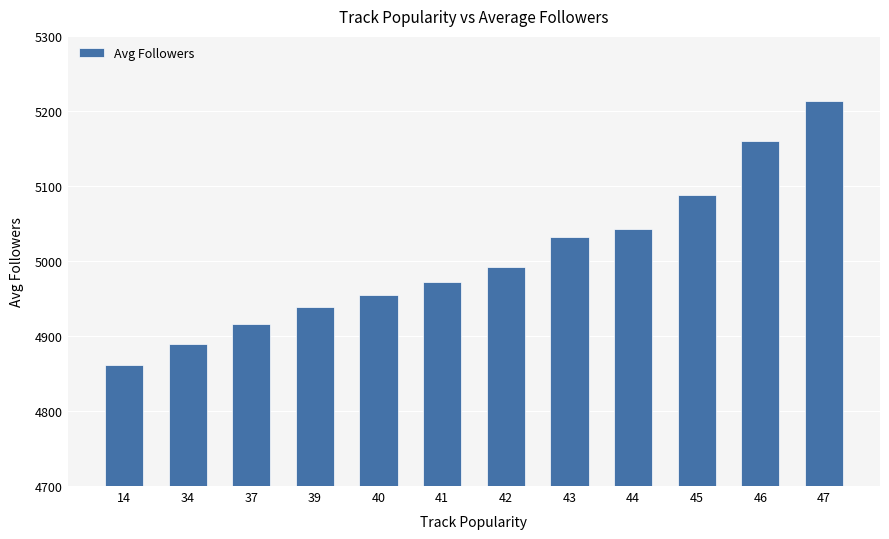

Reading left to right, transcribe all the data shown in this chart.

14=4861	34=4889	37=4916	39=4938	40=4954	41=4972	42=4992	43=5032	44=5043	45=5088	46=5160	47=5213